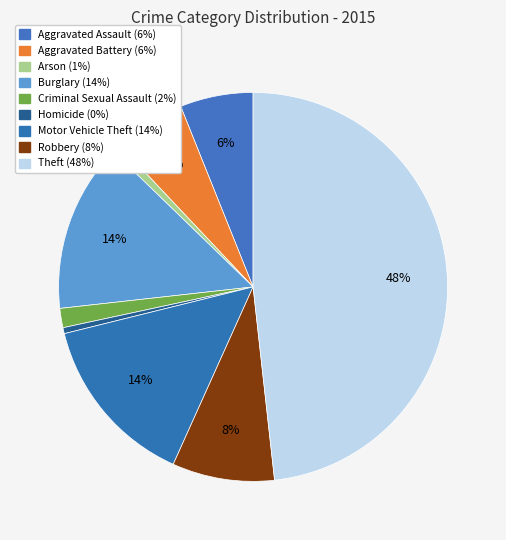

Which category has the smallest portion of the pie?

Homicide